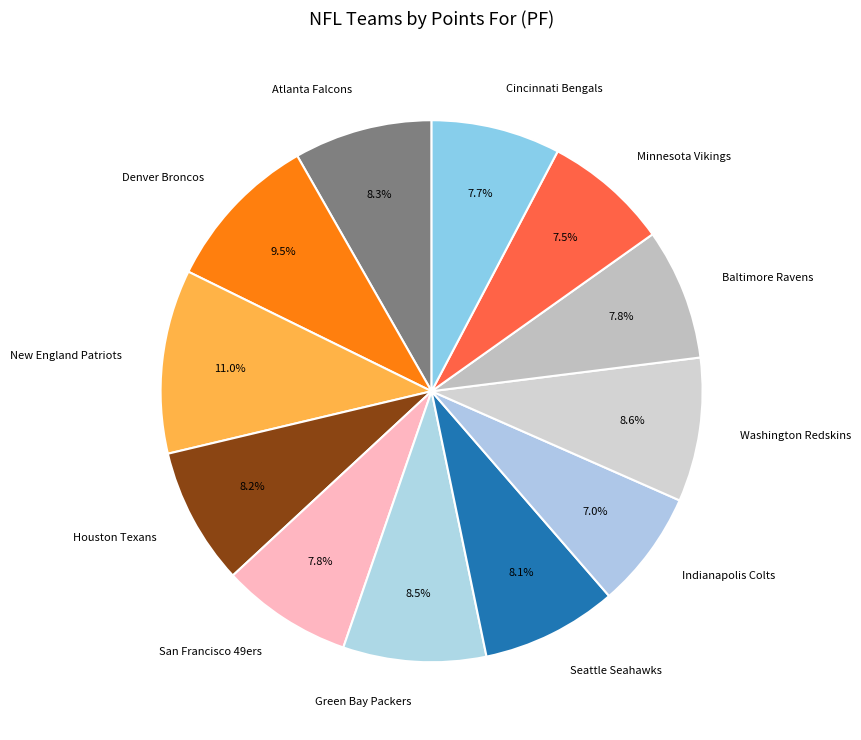

Does any single category account for the majority?

No